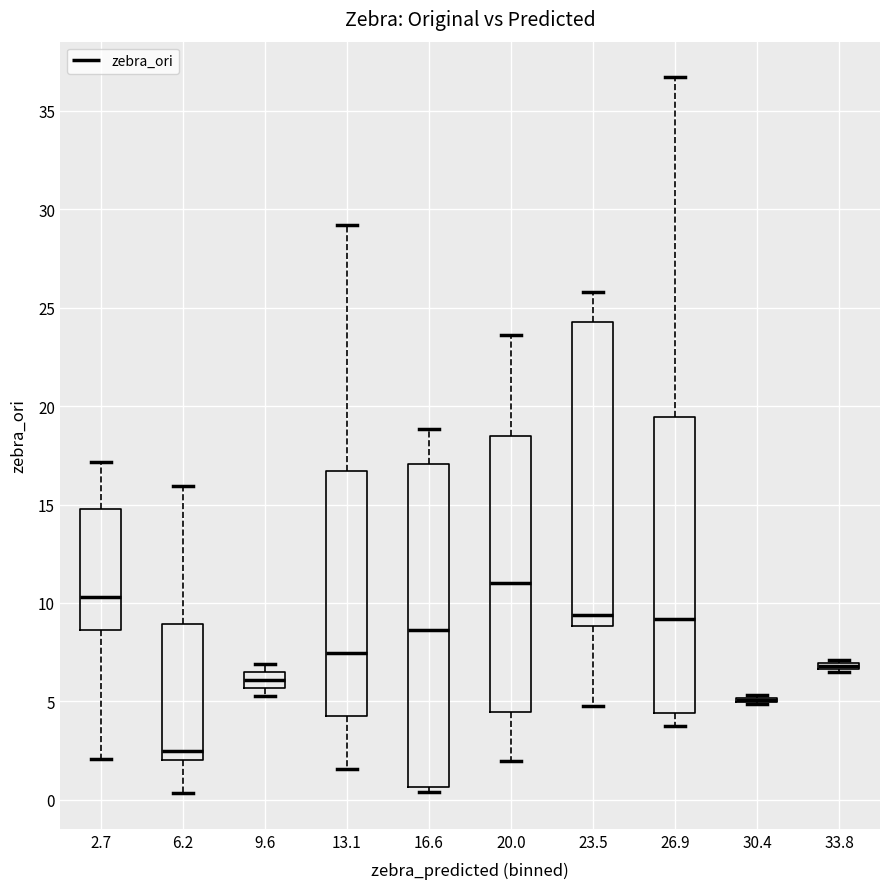

Where does the median line of the box at x = 23.5 sit on the y-axis? The values are not printed on the chart, so give them approximately, as read against the axis.

9.5